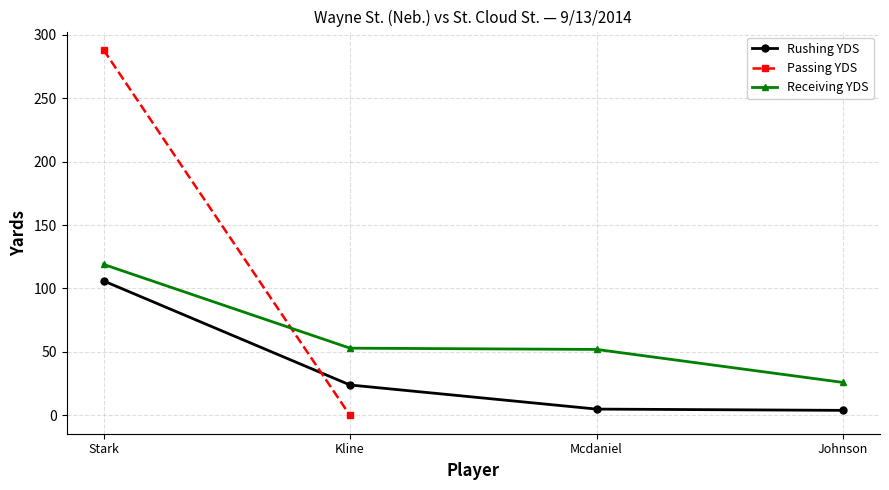

The value of Receiving YDS at Johnson is 44. True or false?

False